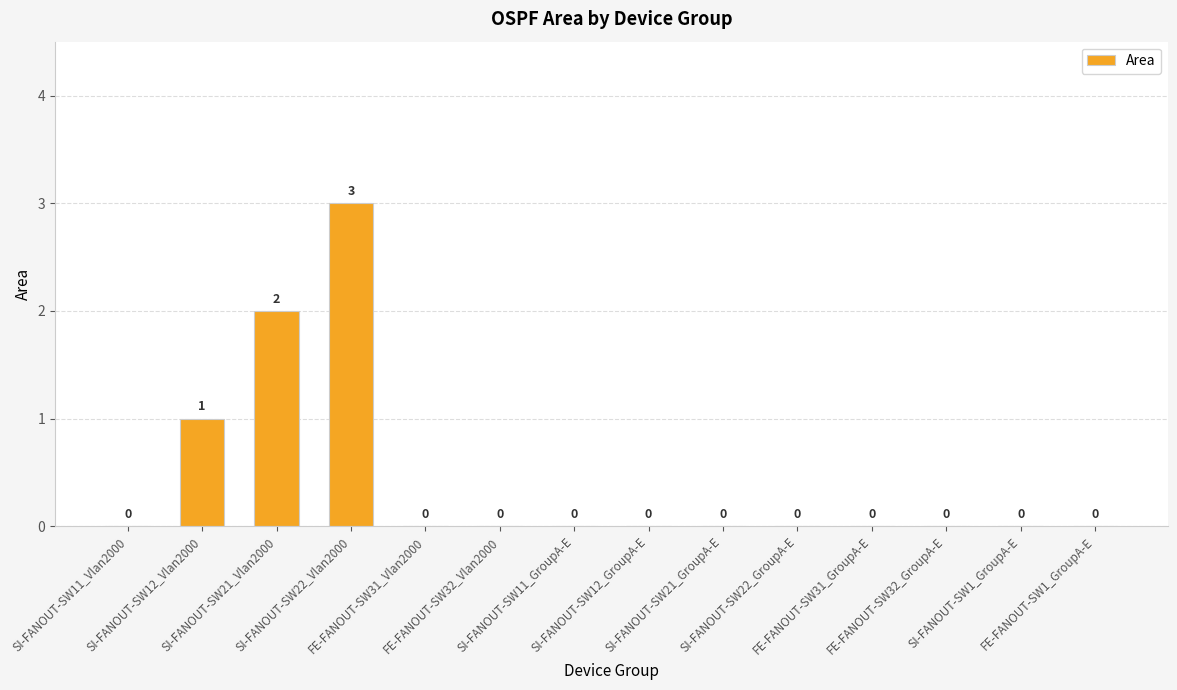

Reading right to left, extract all data points from this chart.

0	0	0	0	0	0	0	0	0	0	3	2	1	0